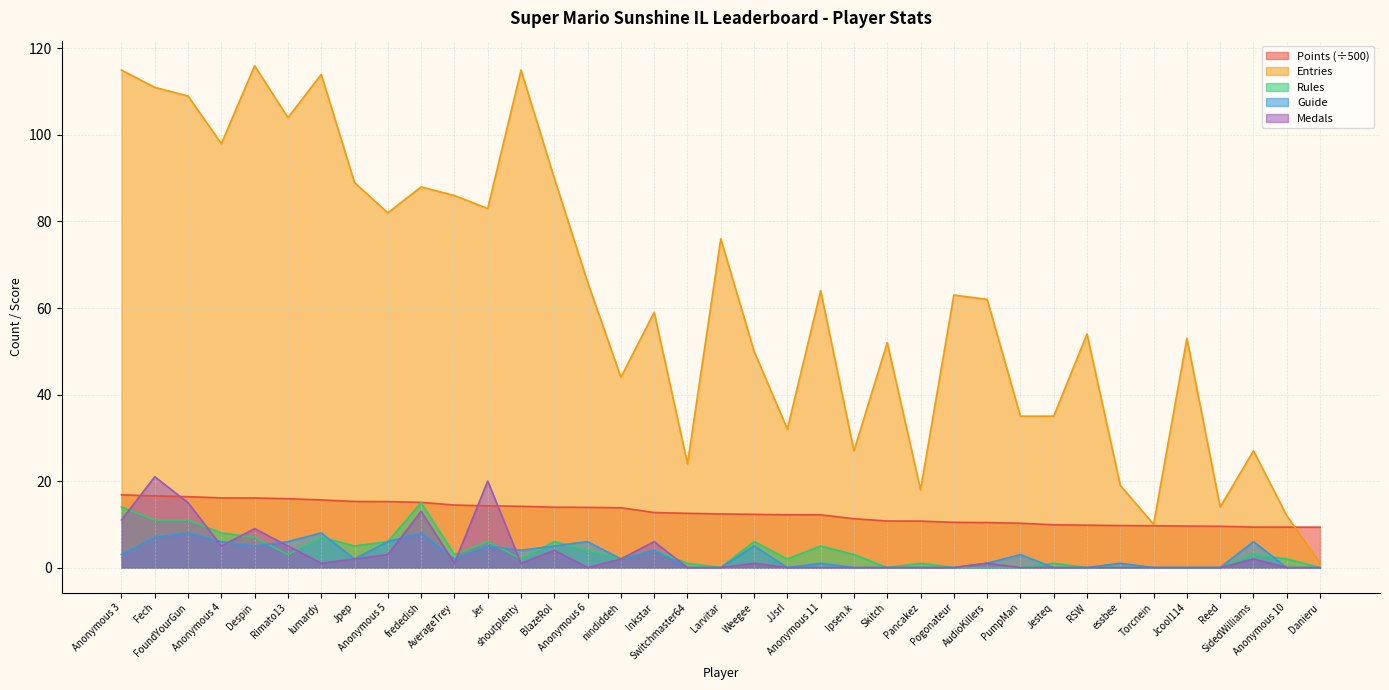

The Guide series shows -5.5 at RSW. True or false?

False